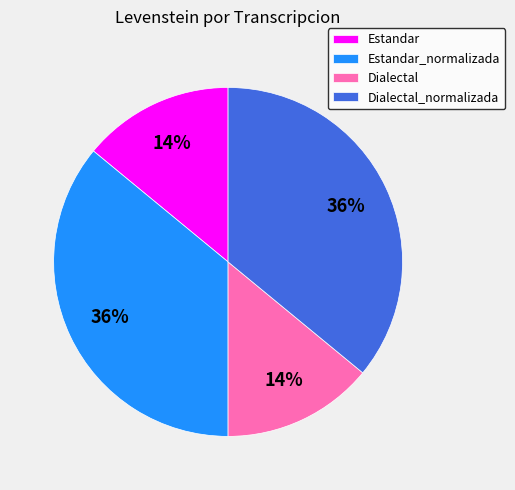

Is it true that Dialectal_normalizada is 36% of the pie?

True